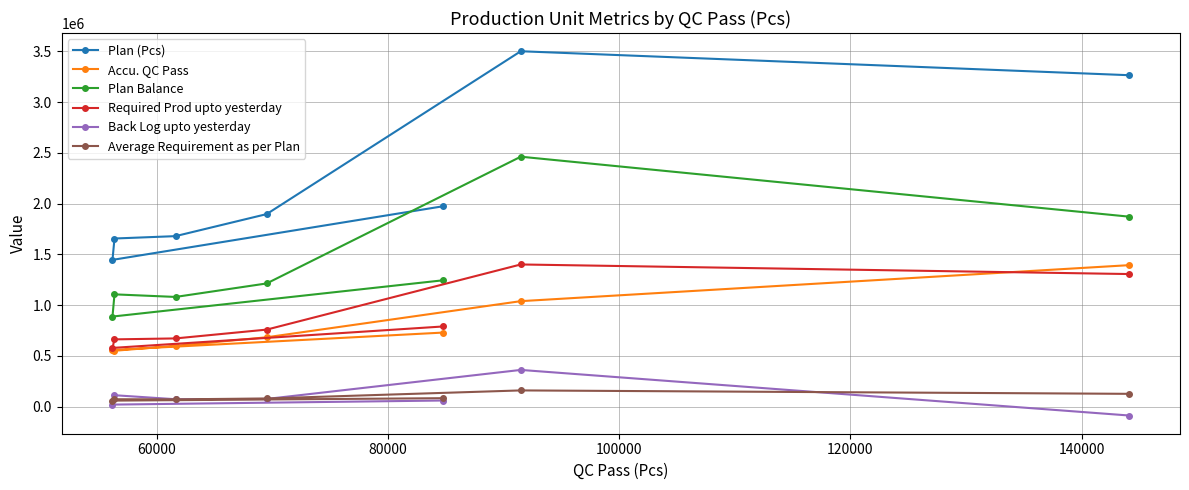

What is the difference between the second highest and second lowest values in the Accu. QC Pass series?

480619